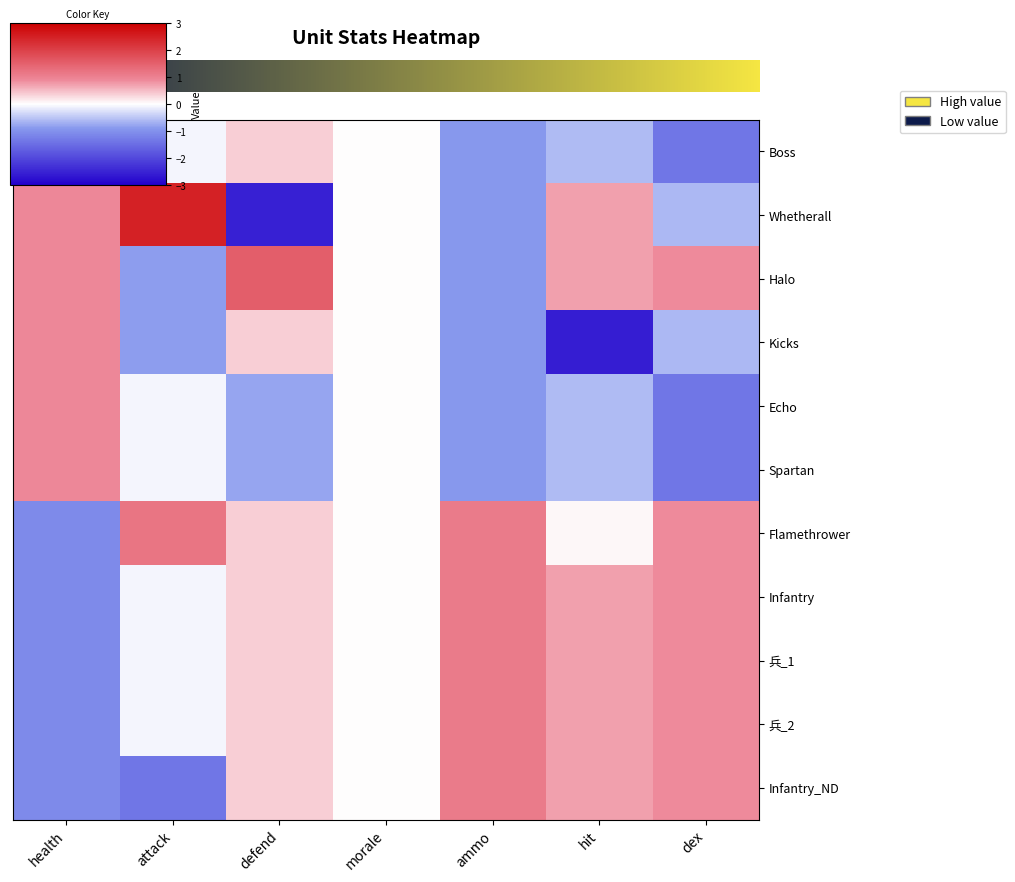

At which category is the sum across all series the highest?

defend